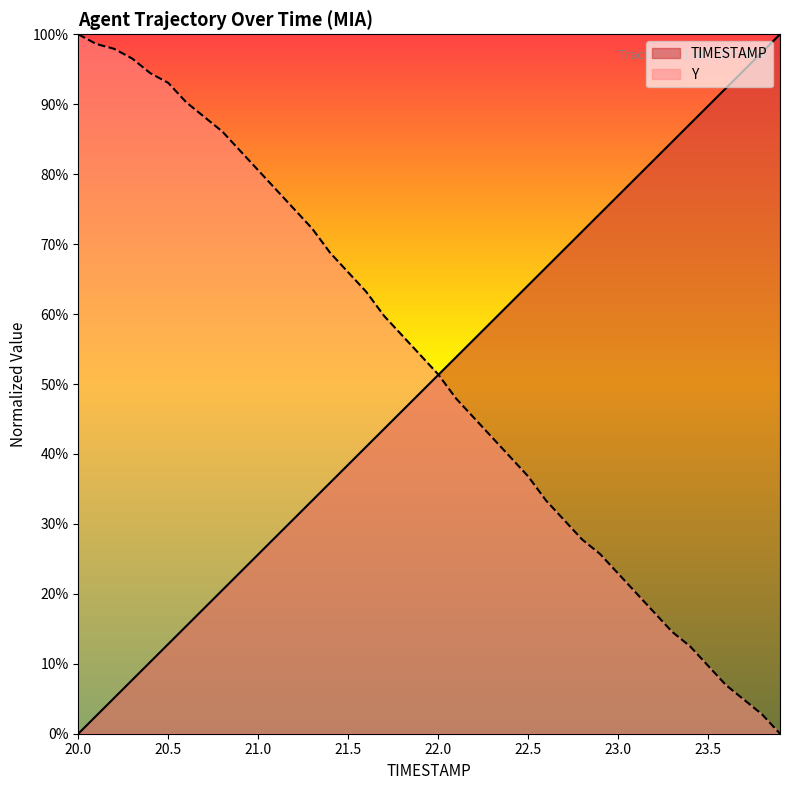

Which series has the largest total across all categories?

Y